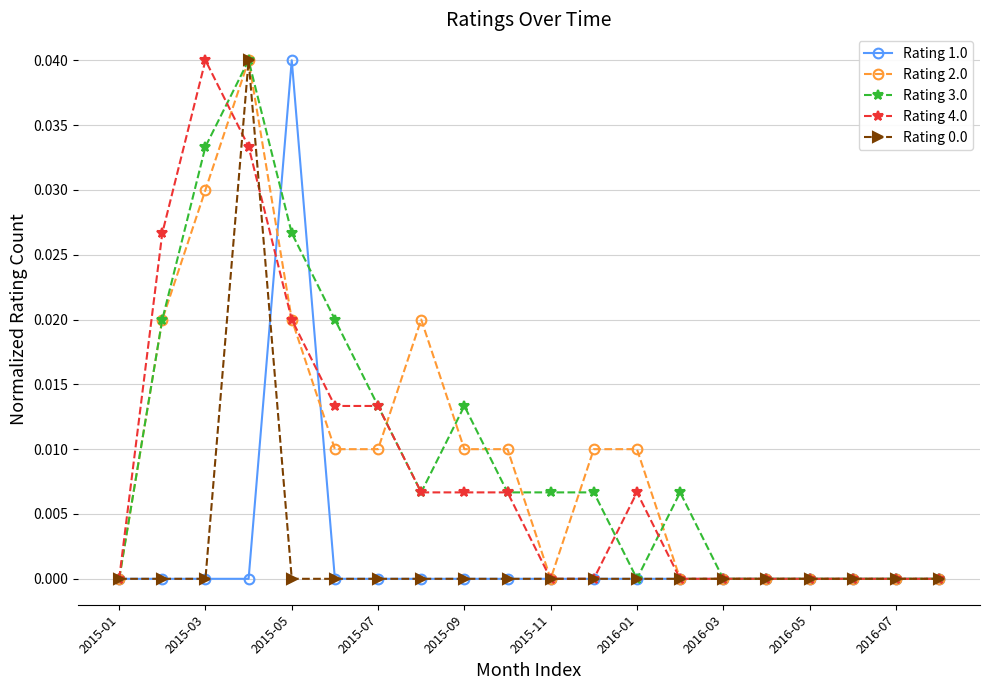

How many Rating 2.0 values are between 0 and 1?

20